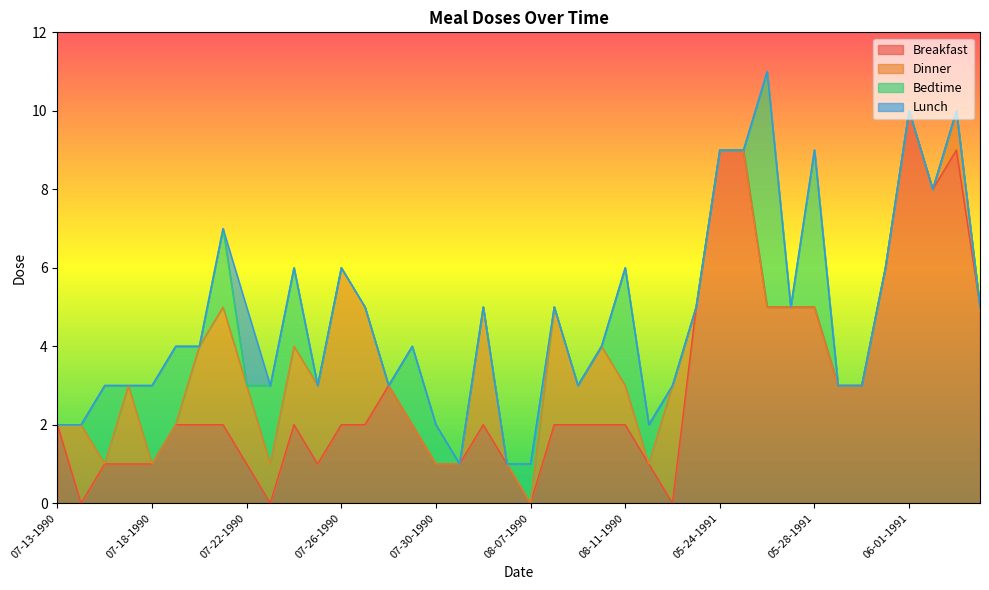

Which category has the highest value in the Breakfast series?

06-01-1991